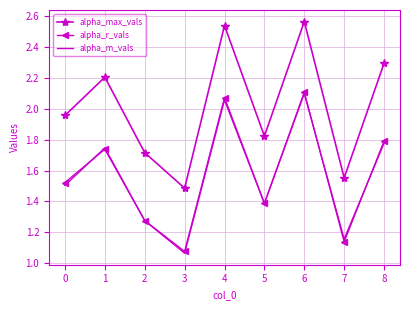

True or false: alpha_max_vals and alpha_r_vals intersect in this chart.

False